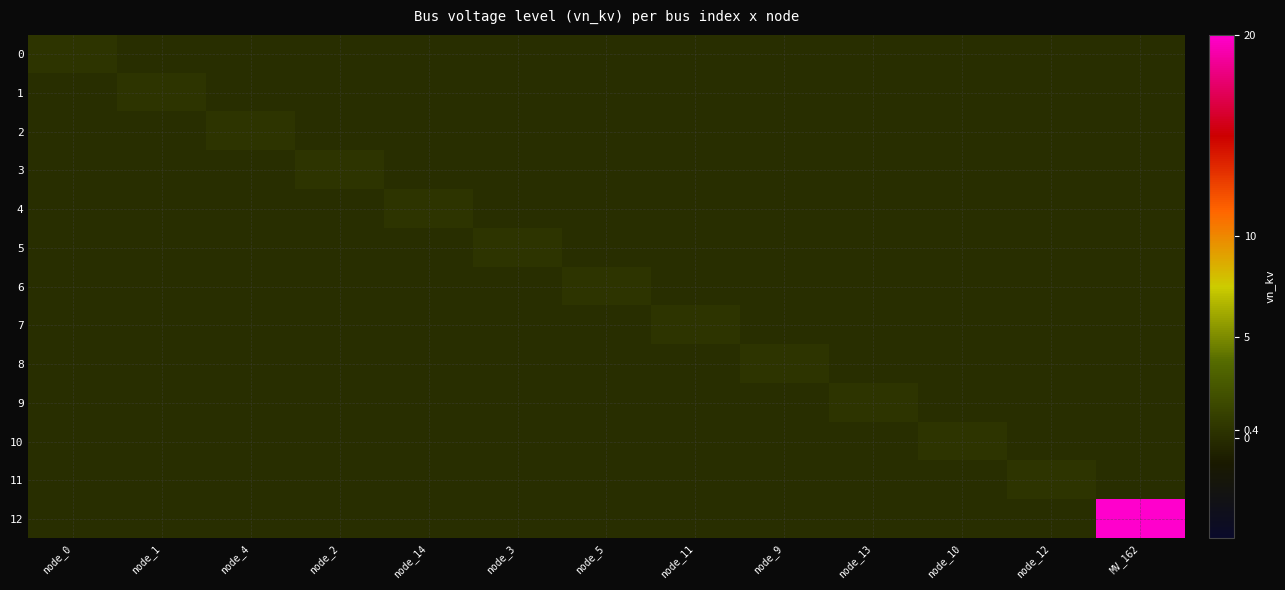

Reading left to right, extract all data points from this chart.

0: node_0=0.4	node_1=0.0	node_4=0.0	node_2=0.0	node_14=0.0	node_3=0.0	node_5=0.0	node_11=0.0	node_9=0.0	node_13=0.0	node_10=0.0	node_12=0.0	MV_162=0.0
1: node_0=0.0	node_1=0.4	node_4=0.0	node_2=0.0	node_14=0.0	node_3=0.0	node_5=0.0	node_11=0.0	node_9=0.0	node_13=0.0	node_10=0.0	node_12=0.0	MV_162=0.0
2: node_0=0.0	node_1=0.0	node_4=0.4	node_2=0.0	node_14=0.0	node_3=0.0	node_5=0.0	node_11=0.0	node_9=0.0	node_13=0.0	node_10=0.0	node_12=0.0	MV_162=0.0
3: node_0=0.0	node_1=0.0	node_4=0.0	node_2=0.4	node_14=0.0	node_3=0.0	node_5=0.0	node_11=0.0	node_9=0.0	node_13=0.0	node_10=0.0	node_12=0.0	MV_162=0.0
4: node_0=0.0	node_1=0.0	node_4=0.0	node_2=0.0	node_14=0.4	node_3=0.0	node_5=0.0	node_11=0.0	node_9=0.0	node_13=0.0	node_10=0.0	node_12=0.0	MV_162=0.0
5: node_0=0.0	node_1=0.0	node_4=0.0	node_2=0.0	node_14=0.0	node_3=0.4	node_5=0.0	node_11=0.0	node_9=0.0	node_13=0.0	node_10=0.0	node_12=0.0	MV_162=0.0
6: node_0=0.0	node_1=0.0	node_4=0.0	node_2=0.0	node_14=0.0	node_3=0.0	node_5=0.4	node_11=0.0	node_9=0.0	node_13=0.0	node_10=0.0	node_12=0.0	MV_162=0.0
7: node_0=0.0	node_1=0.0	node_4=0.0	node_2=0.0	node_14=0.0	node_3=0.0	node_5=0.0	node_11=0.4	node_9=0.0	node_13=0.0	node_10=0.0	node_12=0.0	MV_162=0.0
8: node_0=0.0	node_1=0.0	node_4=0.0	node_2=0.0	node_14=0.0	node_3=0.0	node_5=0.0	node_11=0.0	node_9=0.4	node_13=0.0	node_10=0.0	node_12=0.0	MV_162=0.0
9: node_0=0.0	node_1=0.0	node_4=0.0	node_2=0.0	node_14=0.0	node_3=0.0	node_5=0.0	node_11=0.0	node_9=0.0	node_13=0.4	node_10=0.0	node_12=0.0	MV_162=0.0
10: node_0=0.0	node_1=0.0	node_4=0.0	node_2=0.0	node_14=0.0	node_3=0.0	node_5=0.0	node_11=0.0	node_9=0.0	node_13=0.0	node_10=0.4	node_12=0.0	MV_162=0.0
11: node_0=0.0	node_1=0.0	node_4=0.0	node_2=0.0	node_14=0.0	node_3=0.0	node_5=0.0	node_11=0.0	node_9=0.0	node_13=0.0	node_10=0.0	node_12=0.4	MV_162=0.0
12: node_0=0.0	node_1=0.0	node_4=0.0	node_2=0.0	node_14=0.0	node_3=0.0	node_5=0.0	node_11=0.0	node_9=0.0	node_13=0.0	node_10=0.0	node_12=0.0	MV_162=20.0